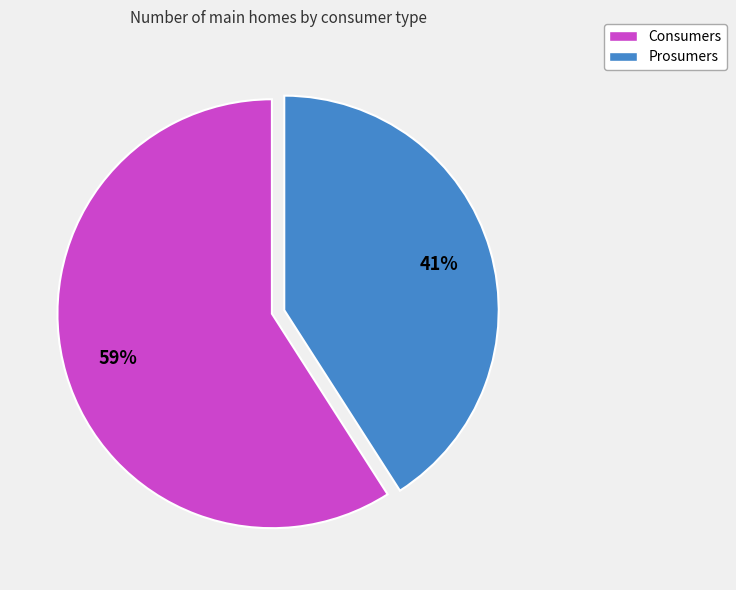

To the nearest percent, what percentage of the pie is Consumers?

59%